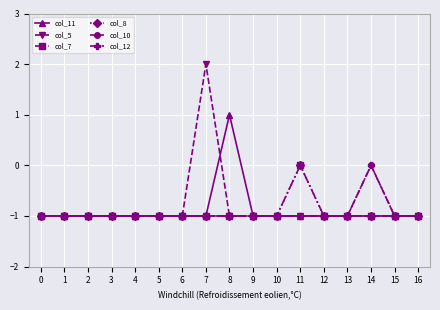

Is this an area chart (filled region under the line)?

No